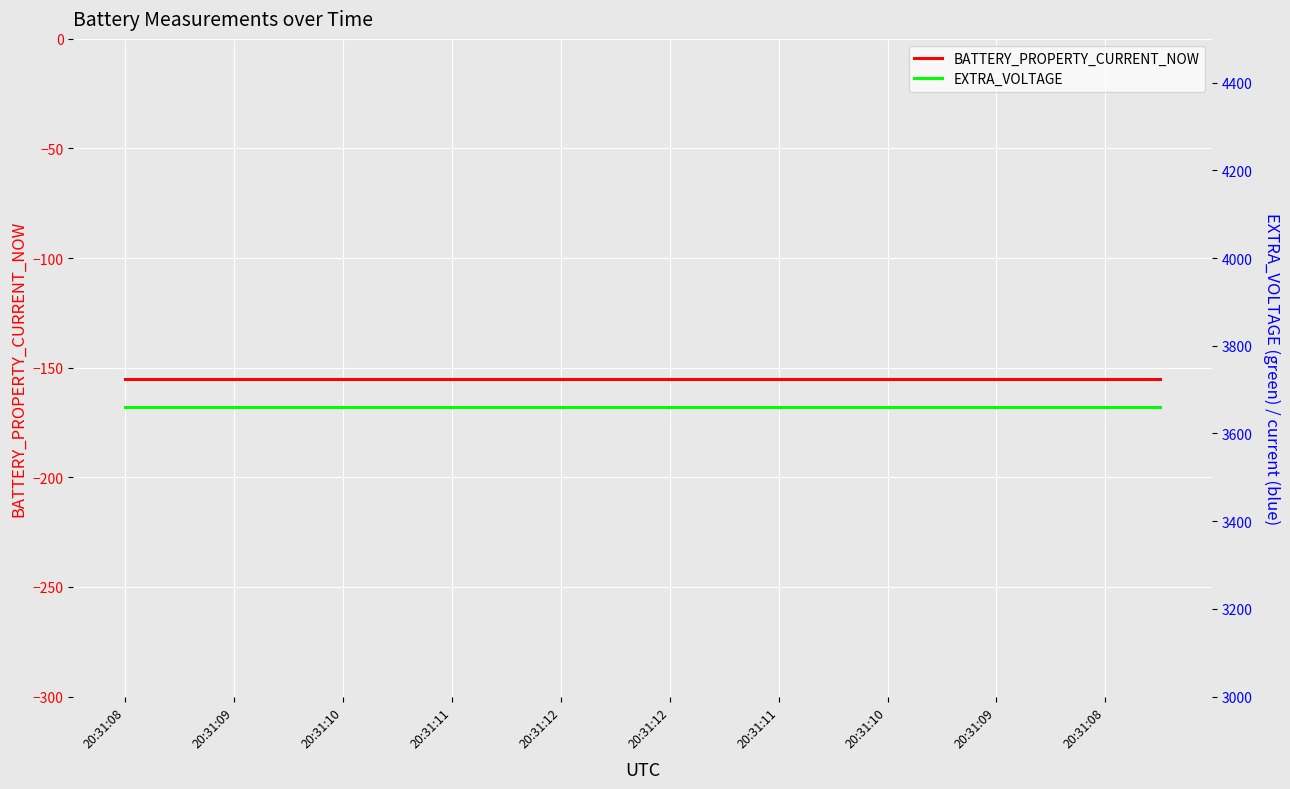

At how many categories does at least one series exceed 3017?

20